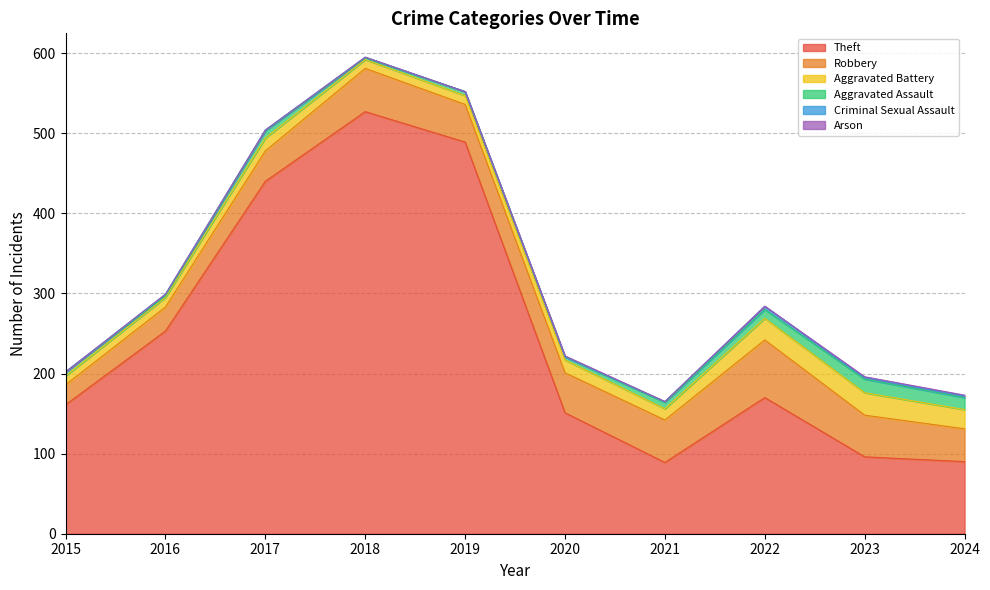

The value of Criminal Sexual Assault at 2021 is 1. True or false?

False